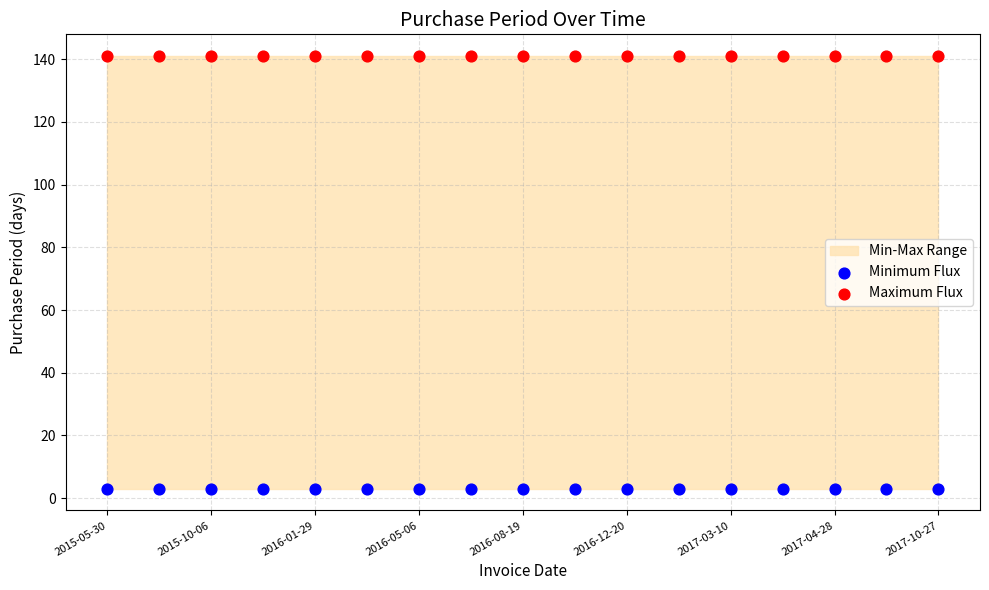

Which series reaches the minimum Y coordinate?

Minimum Flux